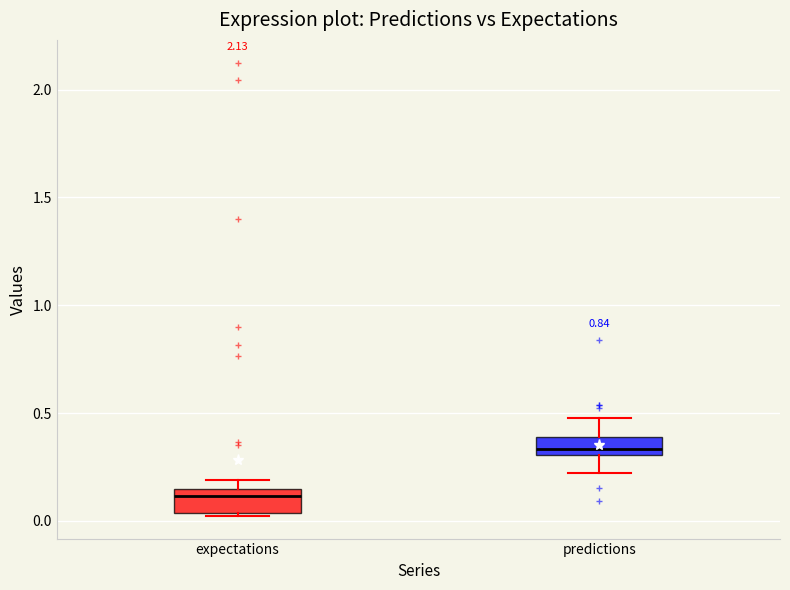

Where is the lower edge of the box for expectations on the y-axis? The values are not printed on the chart, so give them approximately, as read against the axis.

0.05